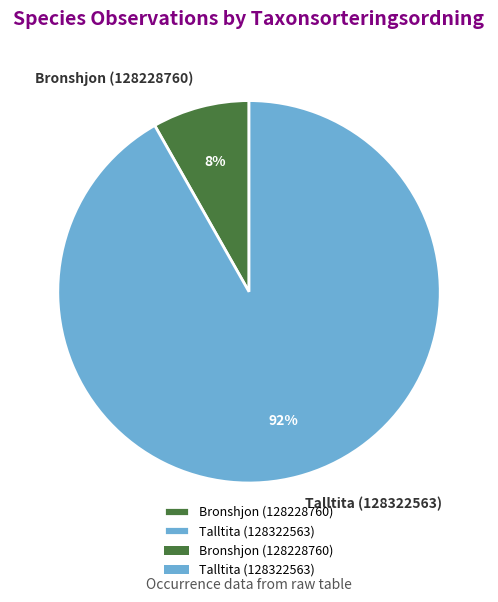

True or false: Talltita (128322563) accounts for 83% of the total.

False